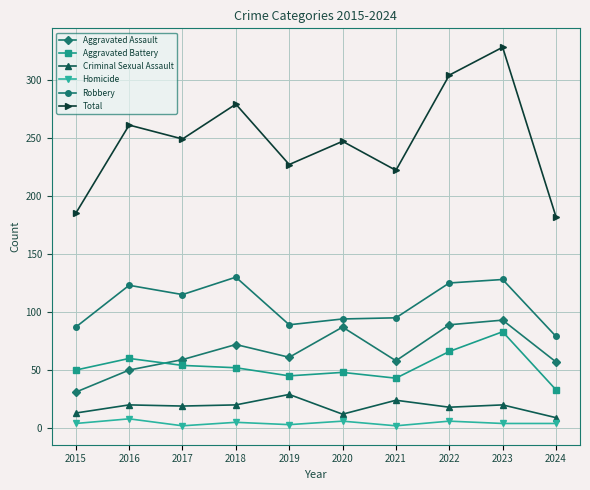

What is the smallest value displayed?

2